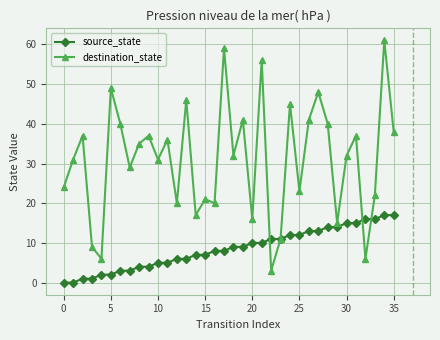

What is the difference between the maximum and second lowest values in the source_state series?

17